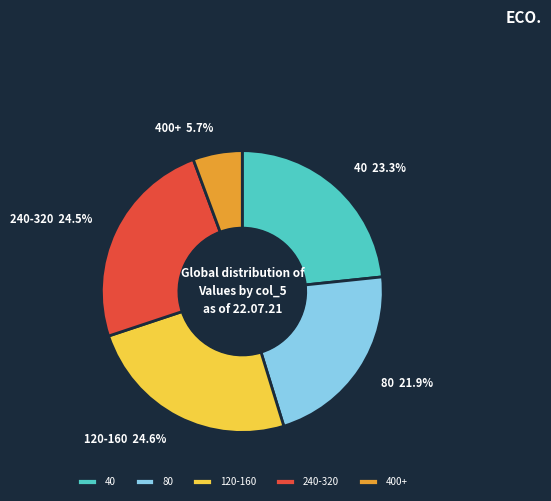

Is it true that 80 is 1% of the pie?

False